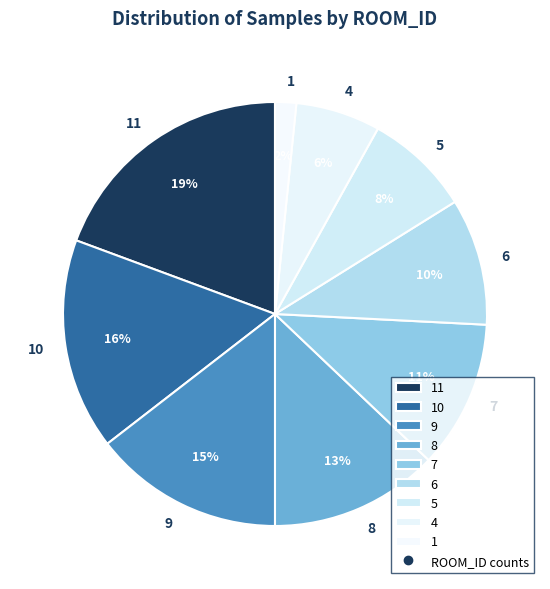

Which slice is the largest?

11